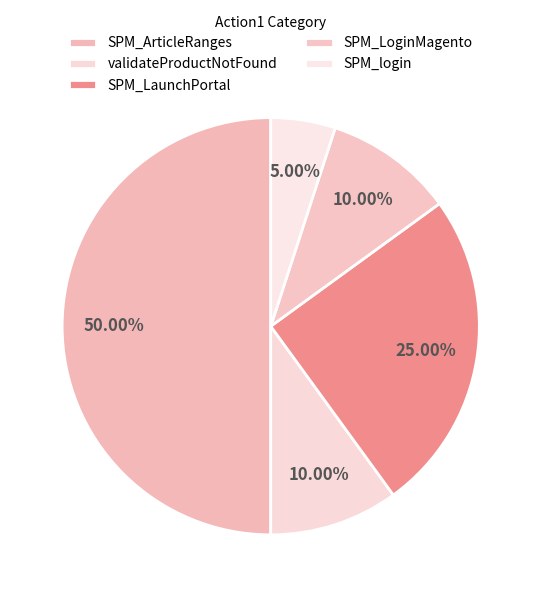

To the nearest percent, what is the difference between the largest and smallest slice percentages?

45%